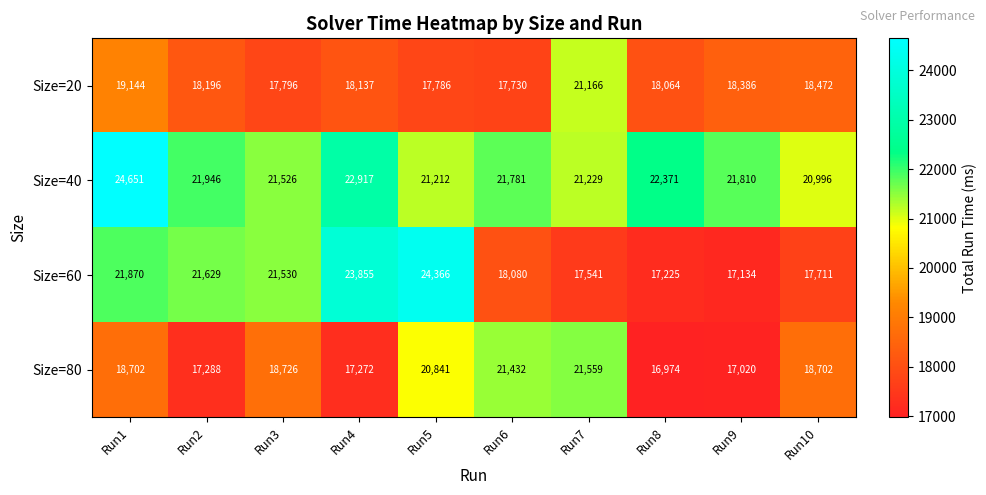

Which series has the largest total across all categories?

Size=40